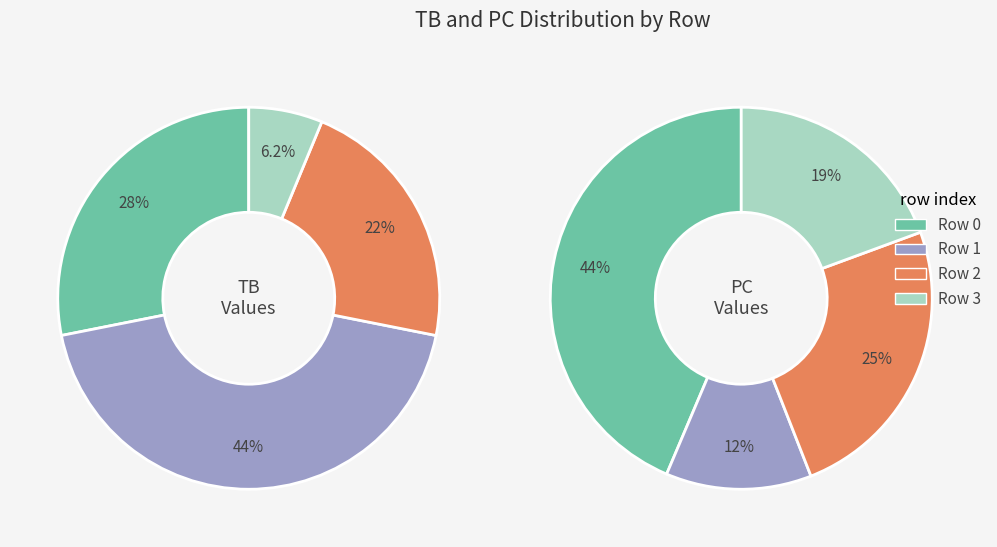

Is it true that 2 is 22% of the pie?

True